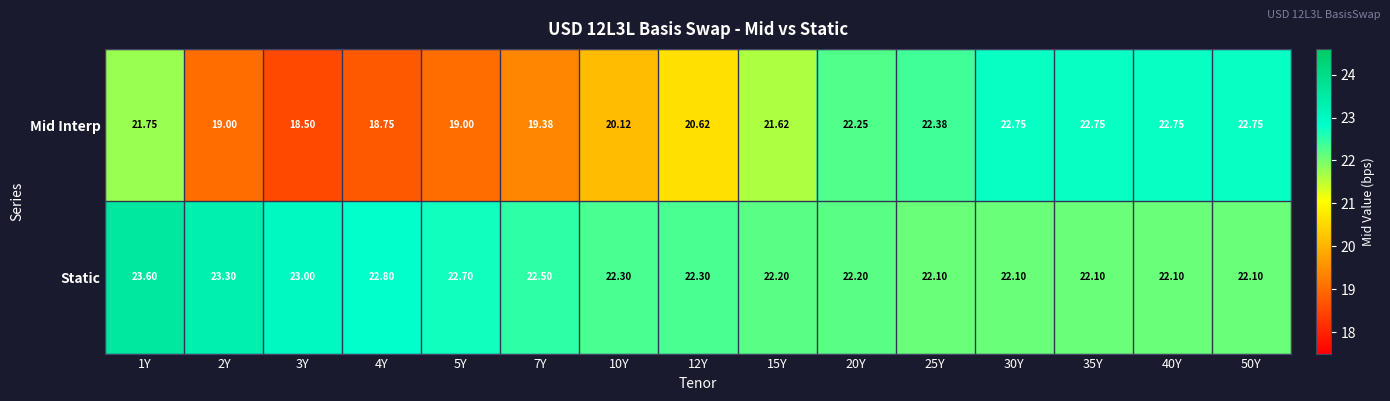

Which series has the widest spread of values?

Mid Interp